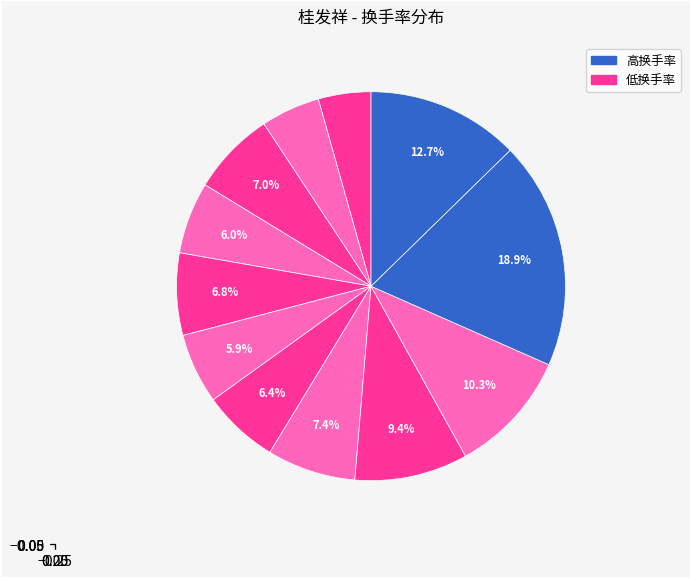

Count the number of slices in the pie.

12